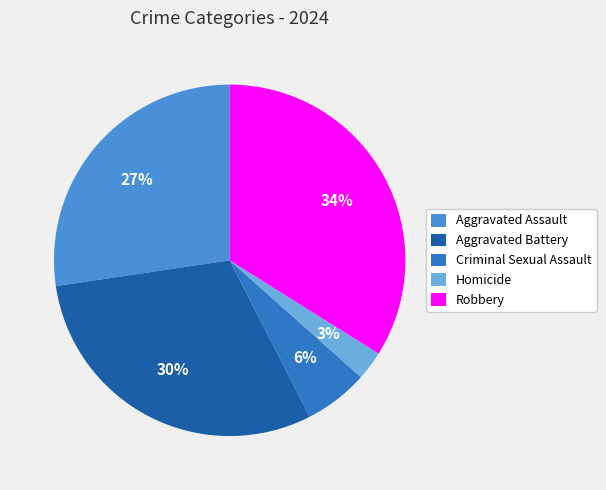

How many segments does this pie chart have?

5